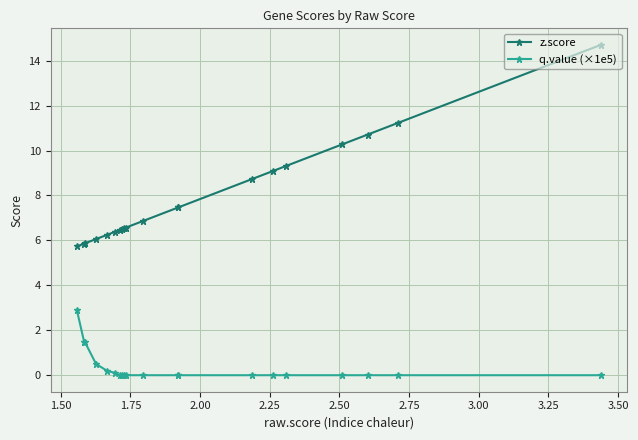

Which series has the widest spread of values?

z.score